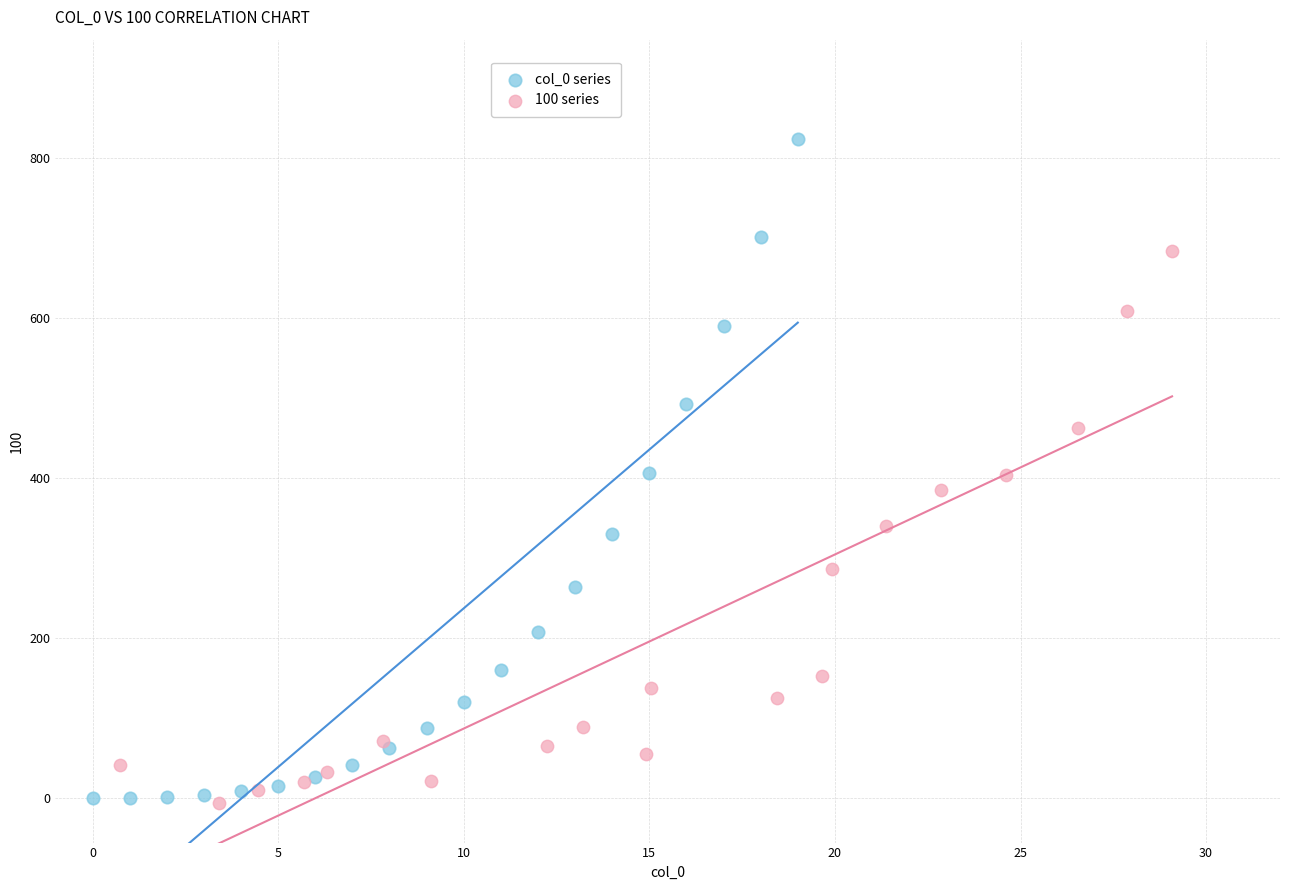

Which series contains the highest Y value?

col_0 series